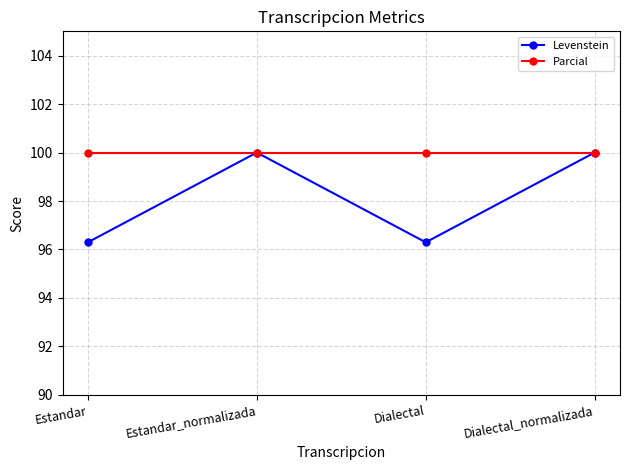

Which series has the widest spread of values?

Levenstein